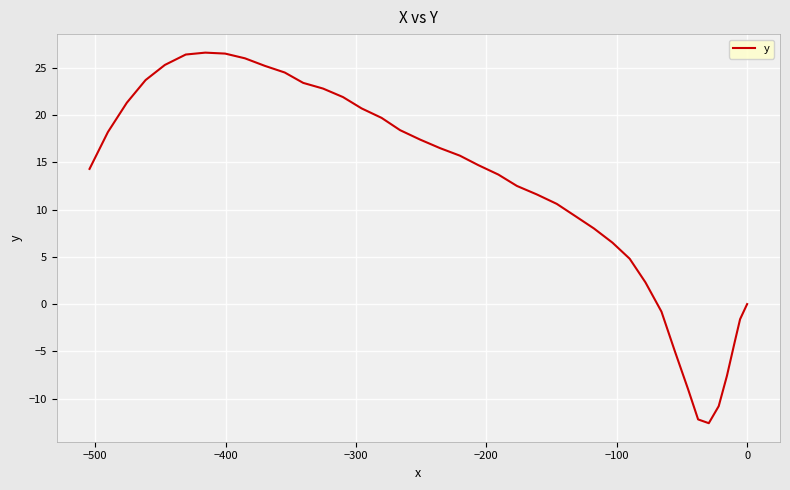

How many values are below 14?

19